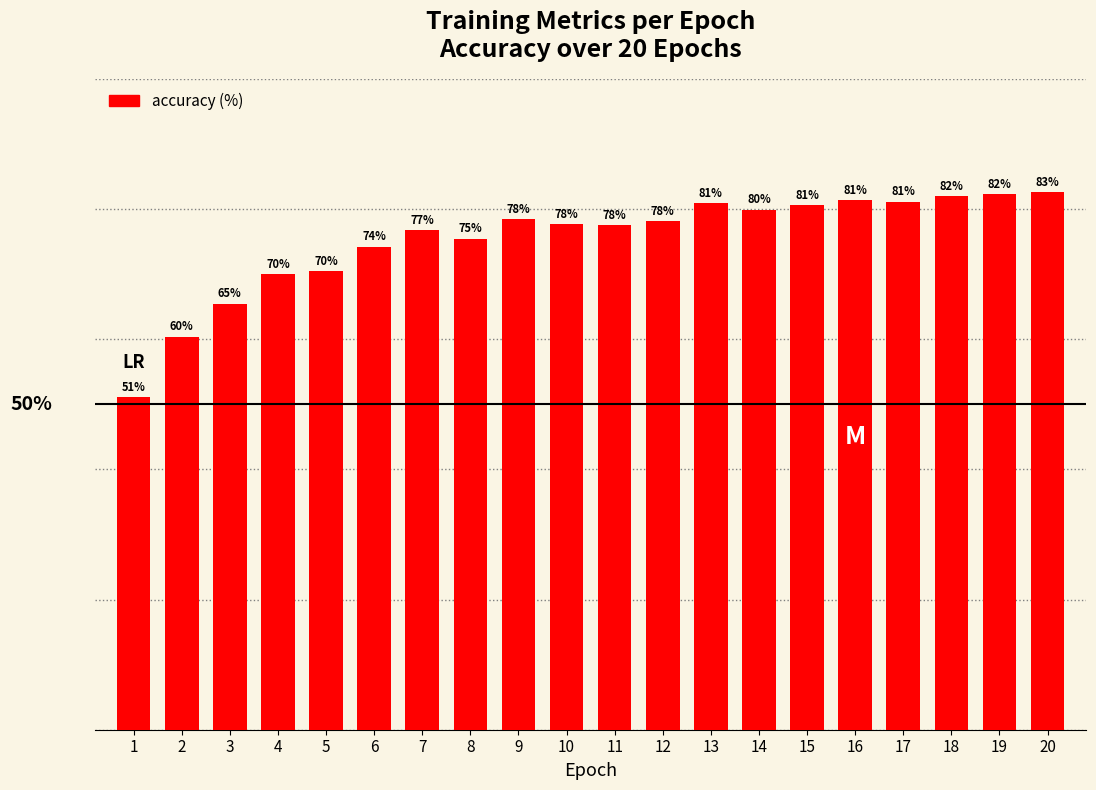

The value at 11 is 107.6. True or false?

False